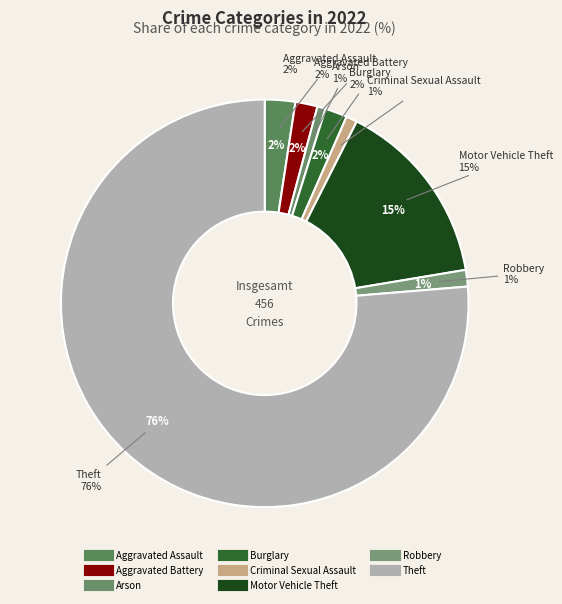

Is it true that Homicide is 0% of the pie?

True